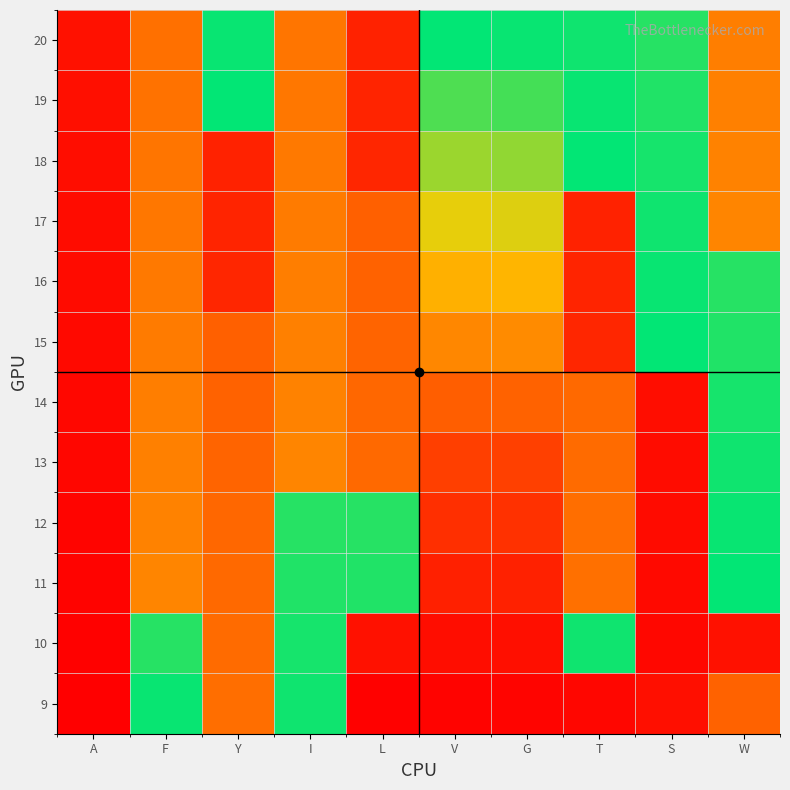

Reading left to right, what are all the values shown in this chart?

9: A=9	F=121	Y=198	I=122	L=10	V=11	G=12	T=13	S=19	W=203
10: A=10	F=125	Y=199	I=123	L=20	V=18	G=19	T=122	S=14	W=20
11: A=11	F=188	Y=200	I=124	L=124	V=30	G=31	T=197	S=15	W=120
12: A=12	F=189	Y=201	I=125	L=125	V=40	G=41	T=198	S=16	W=121
13: A=13	F=190	Y=202	I=188	L=200	V=50	G=51	T=199	S=17	W=122
14: A=14	F=191	Y=203	I=189	L=201	V=60	G=61	T=200	S=18	W=123
15: A=15	F=192	Y=204	I=190	L=202	V=70	G=71	T=229	S=120	W=124
16: A=16	F=193	Y=229	I=191	L=203	V=80	G=81	T=230	S=121	W=125
17: A=17	F=194	Y=230	I=192	L=204	V=90	G=91	T=231	S=122	W=188
18: A=18	F=195	Y=231	I=193	L=229	V=100	G=101	T=120	S=123	W=189
19: A=19	F=196	Y=120	I=194	L=230	V=110	G=111	T=121	S=124	W=190
20: A=20	F=197	Y=121	I=195	L=231	V=120	G=121	T=122	S=125	W=191